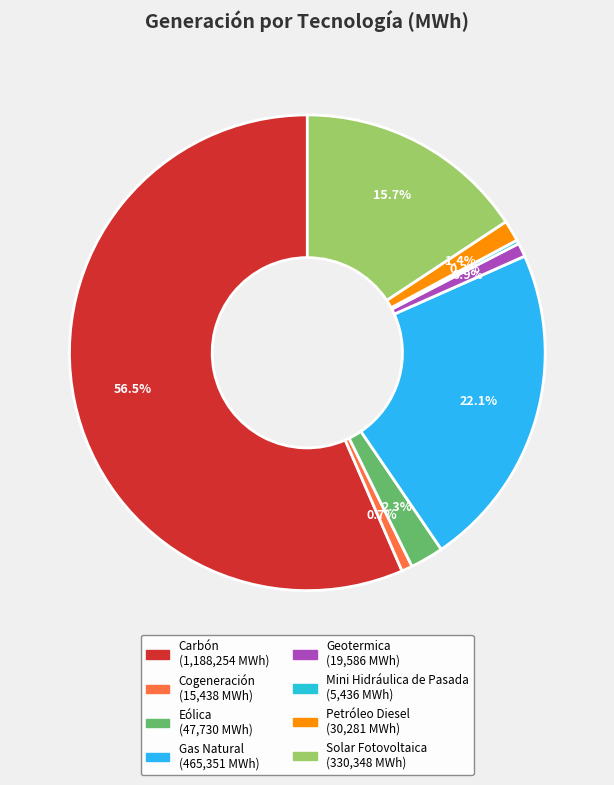

What percentage do Mini Hidráulica de Pasada and Petróleo Diesel together represent?

1.7%